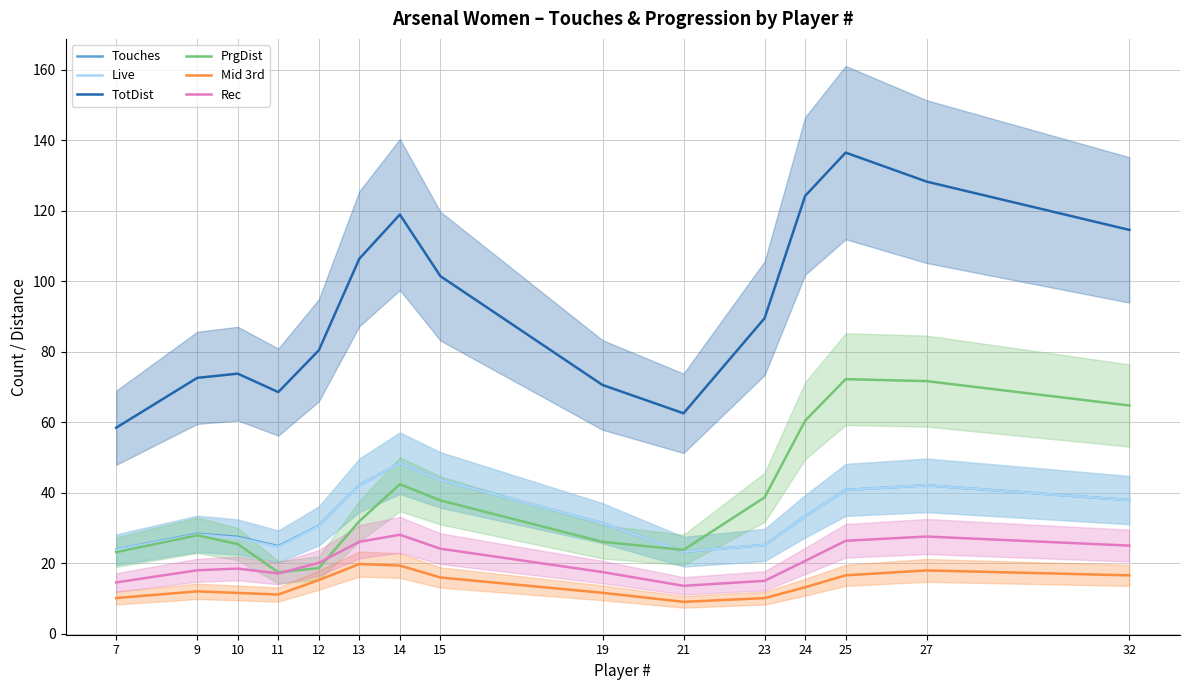

True or false: Mid 3rd has a value of 19.4 at 11.

False